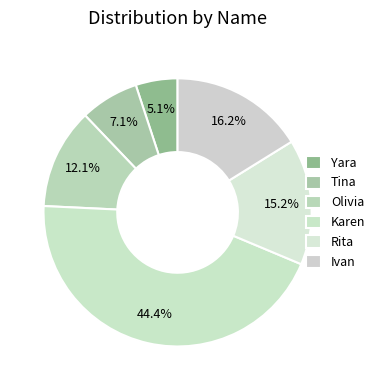

Between Olivia and Yara, which is larger?

Olivia